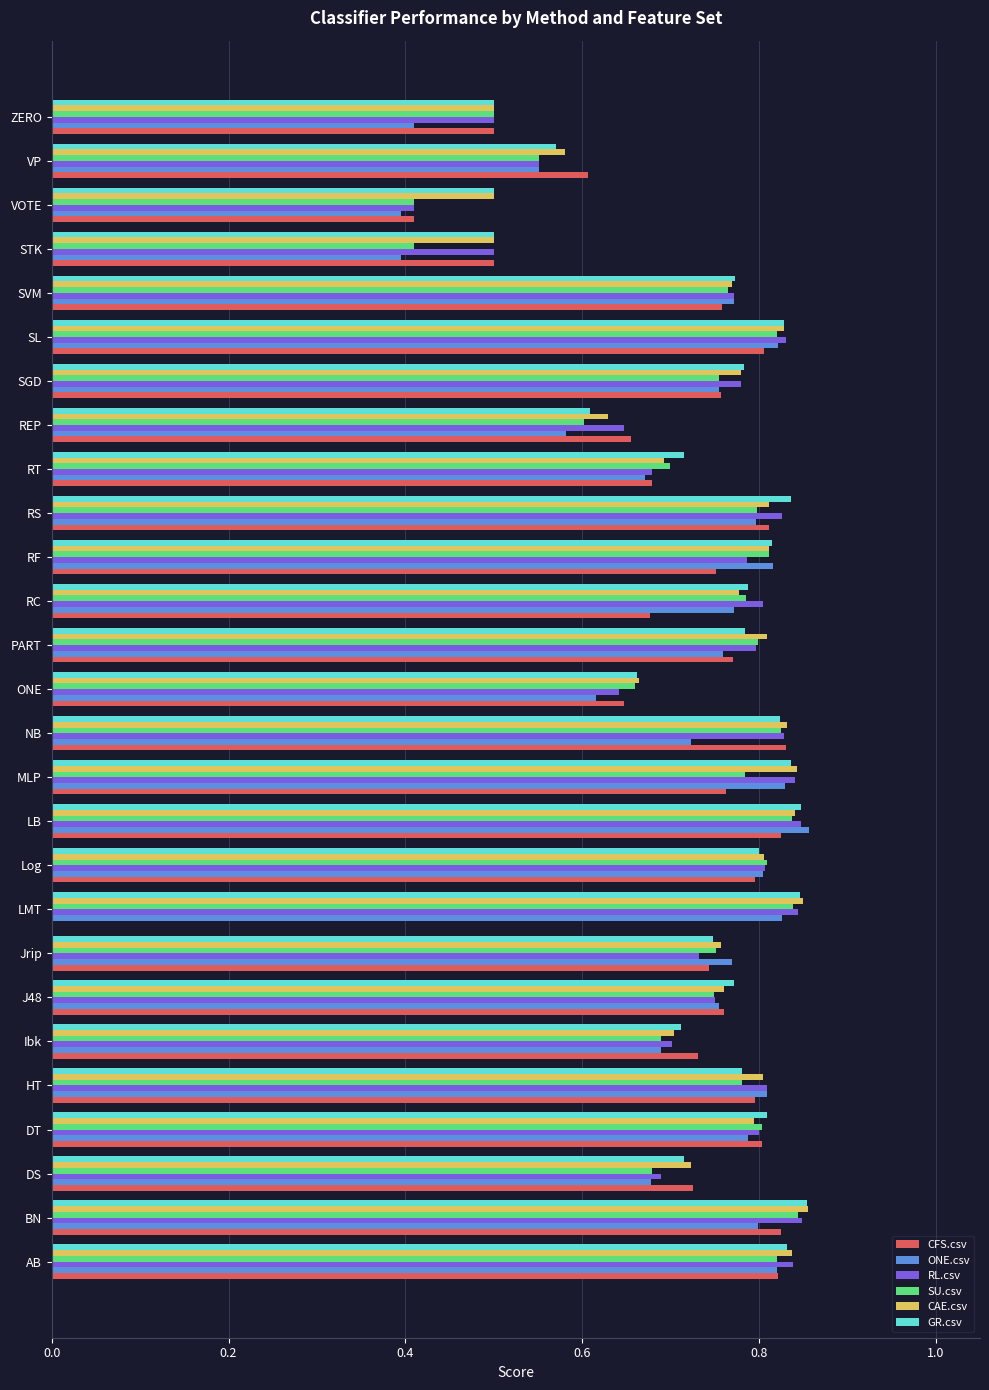

Between DS and HT, which series saw the biggest shift?

ONE.csv